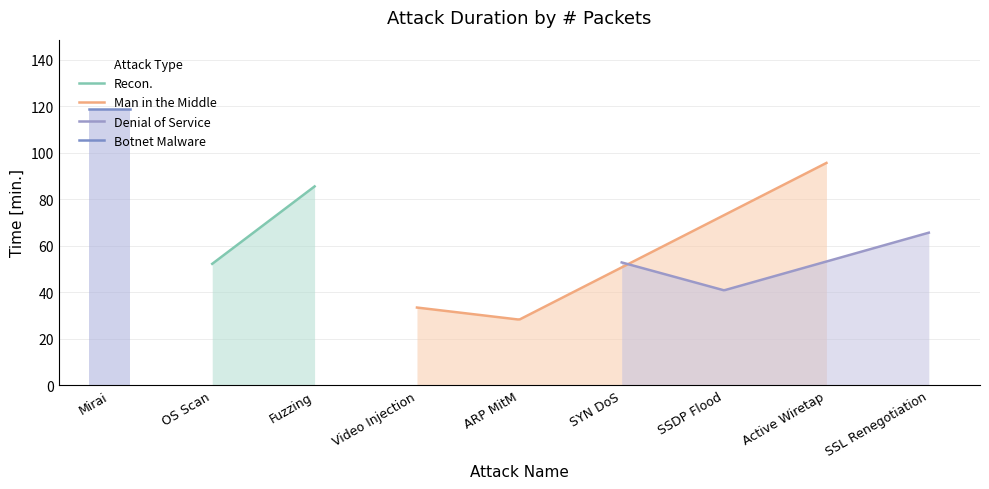

At which category does the chart reach its peak across all series?

Mirai